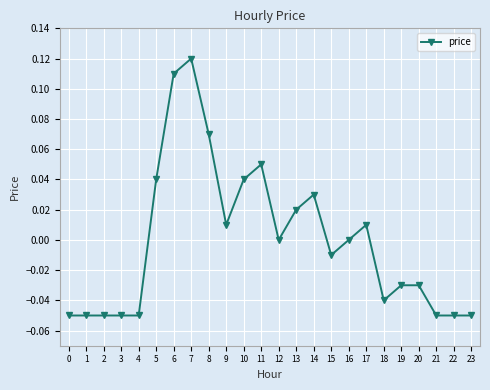

Which has a higher value, 12 or 3?

12